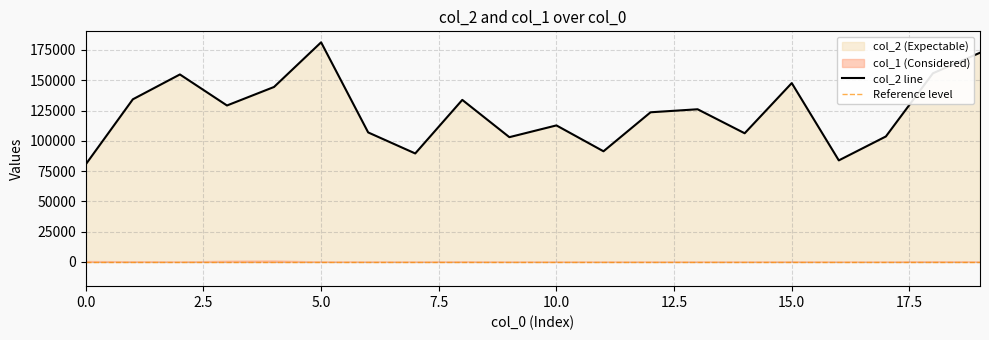

What is the change in value from 4 to 10?

-31742